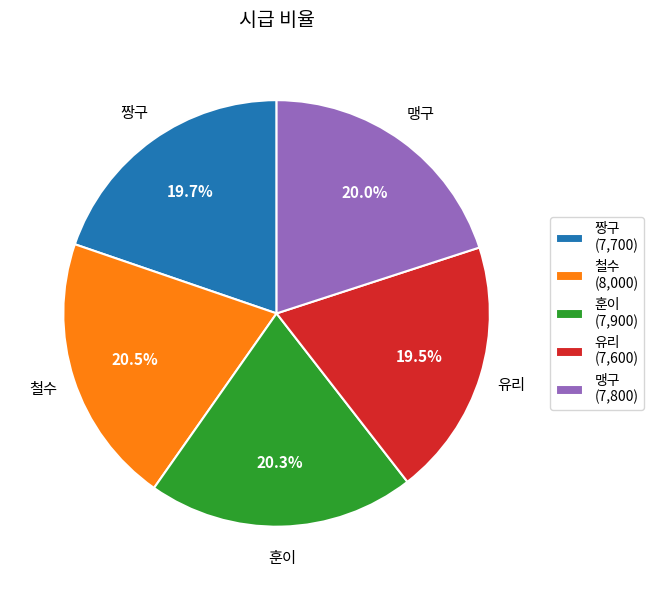

Count the number of slices in the pie.

5